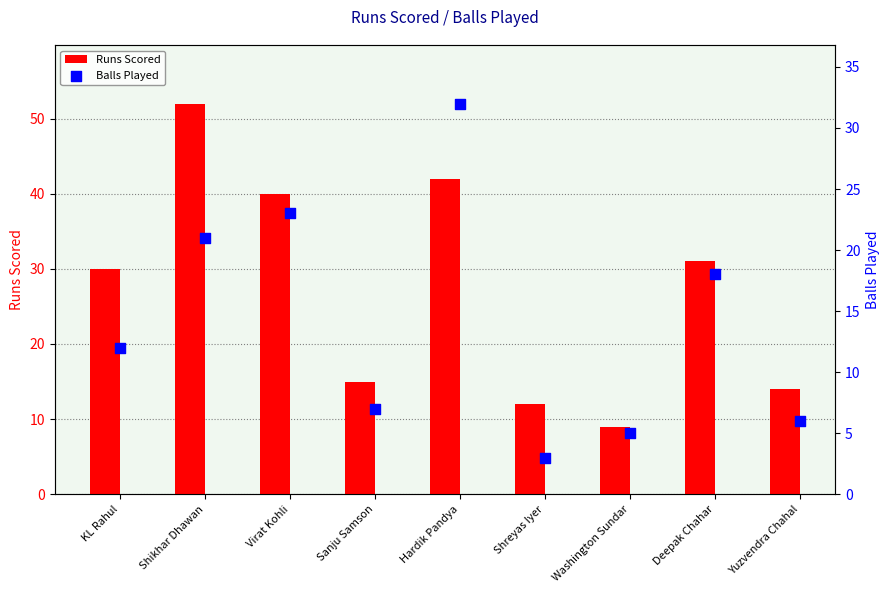

Is the value of Runs Scored at Hardik Pandya greater than the value of Balls Played at Deepak Chahar?

Yes